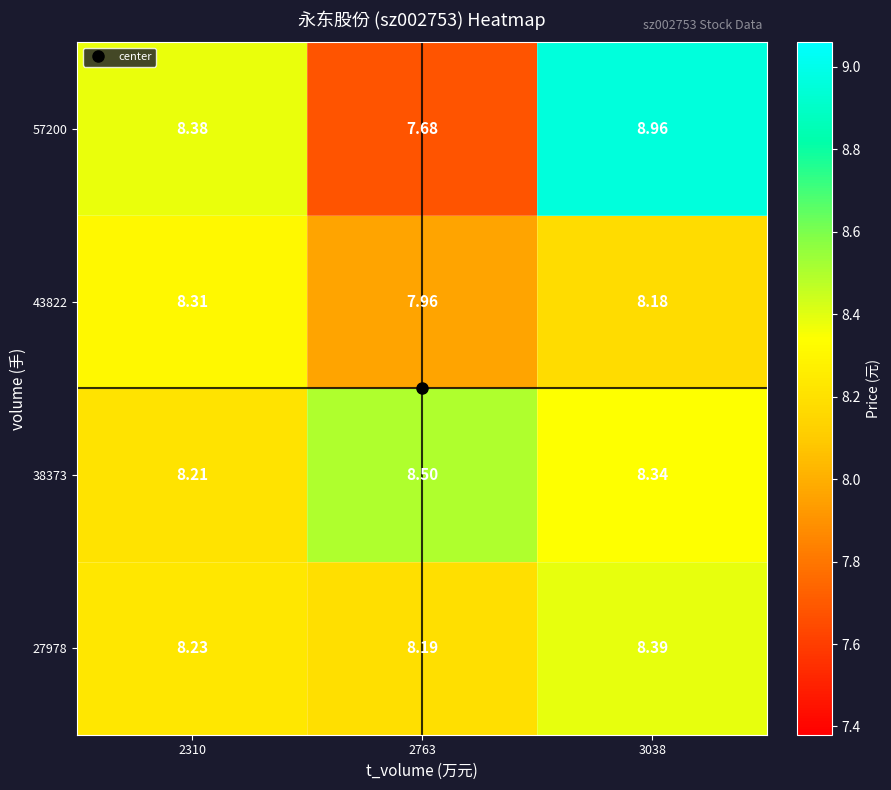

How many categories are shown in the chart?

3